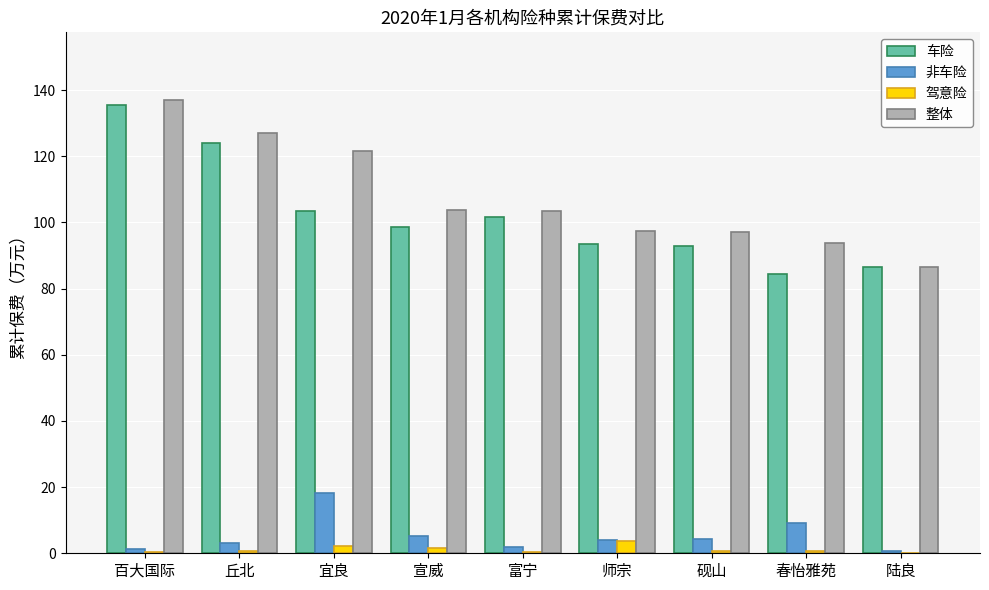

Is it true that 车险 equals 43.7 at 砚山?

False